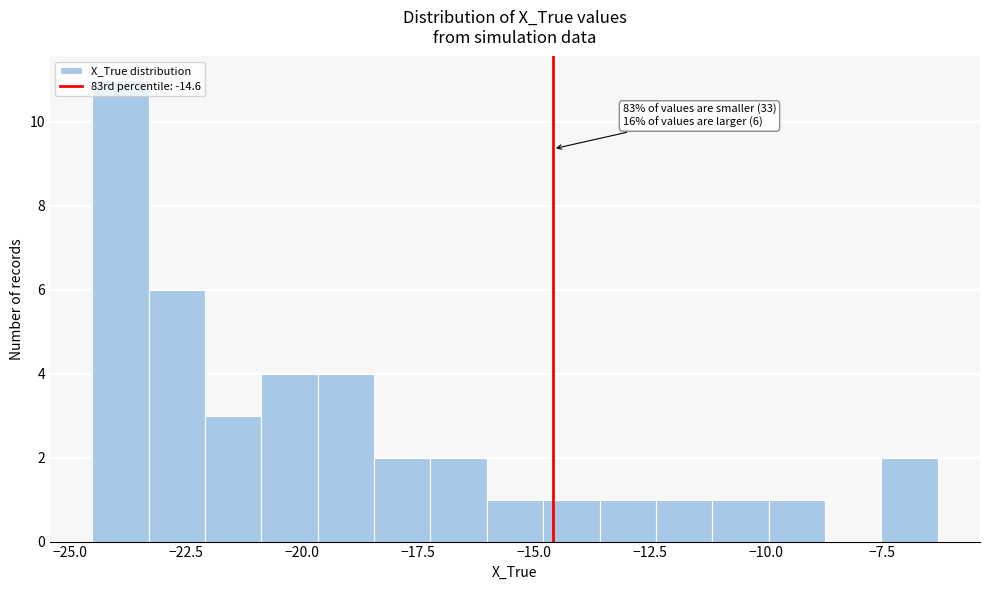

Read against the x-axis, roughly where is the centre of the tallest bar?

-24.0